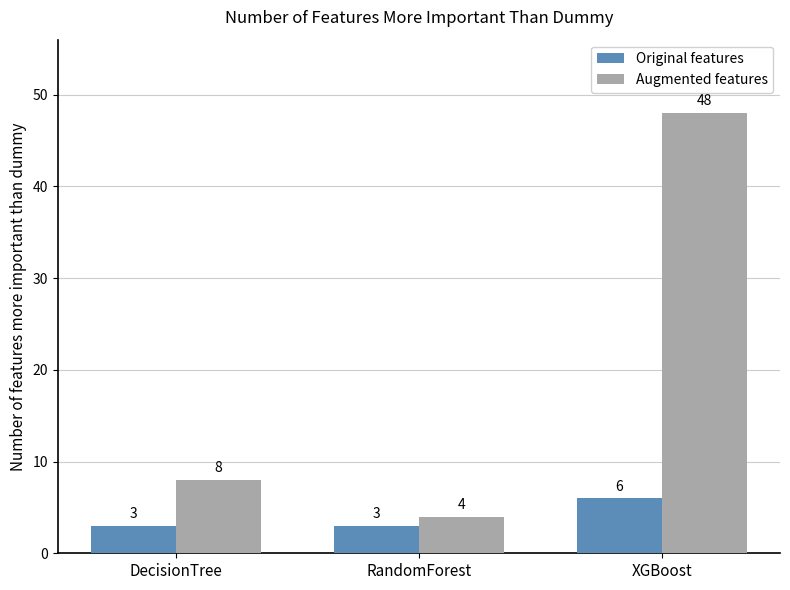

What are all the series names shown in the legend?

Original features, Augmented features